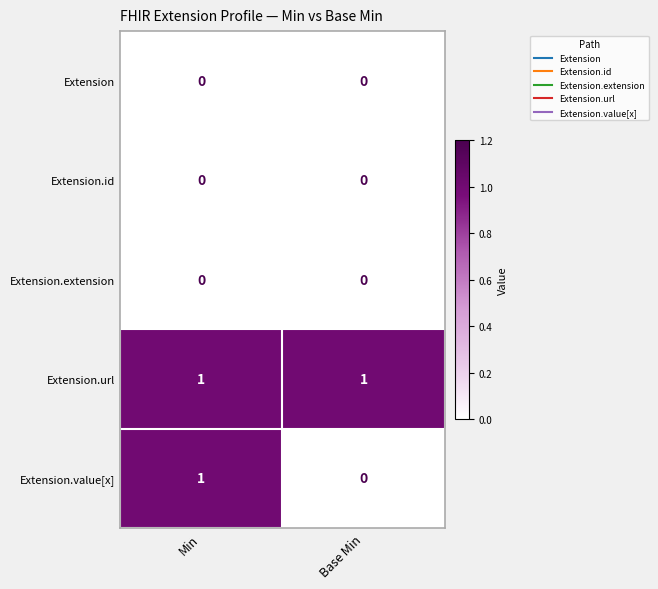

Reading left to right, transcribe all the data shown in this chart.

Extension: 0	0
Extension.id: 0	0
Extension.extension: 0	0
Extension.url: 1	1
Extension.value[x]: 1	0